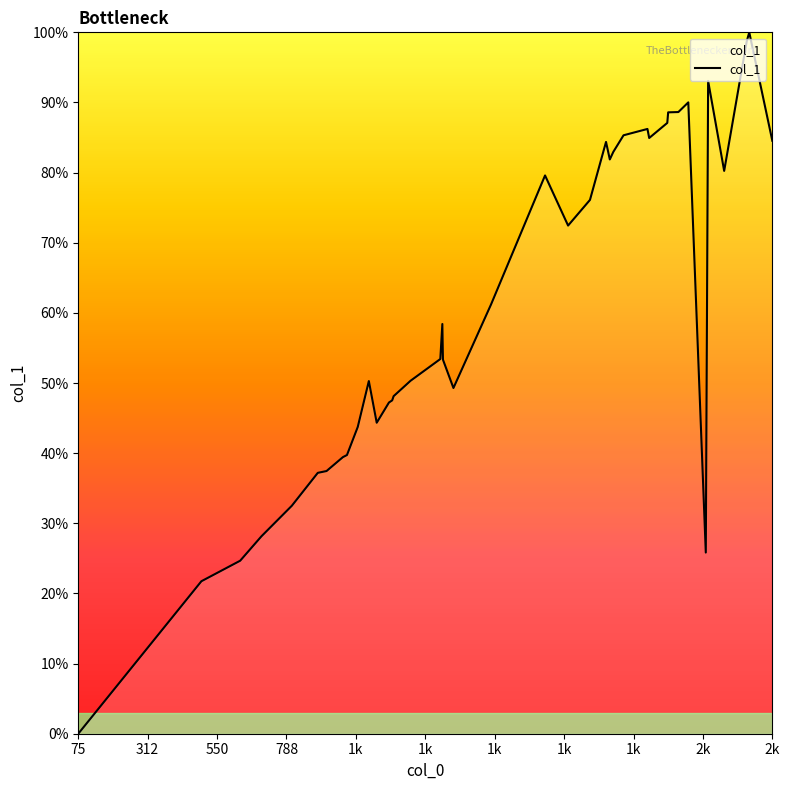

How many series are shown in this chart?

1